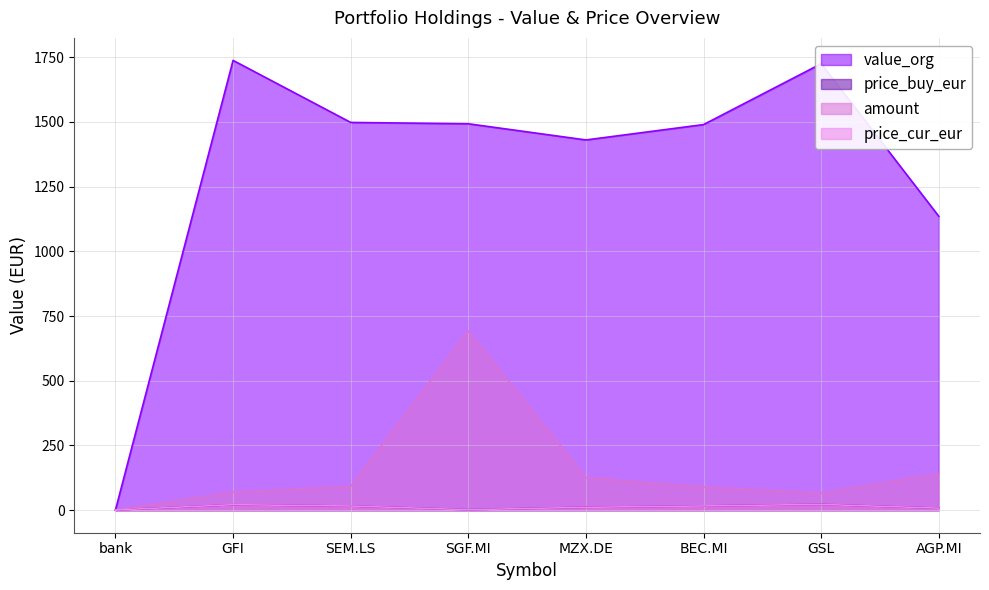

What position from the left is SEM.LS?

3